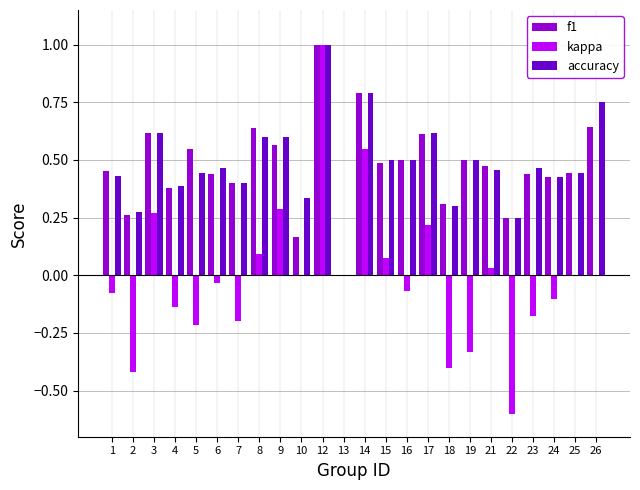

Does the chart contain stacked bars?

No